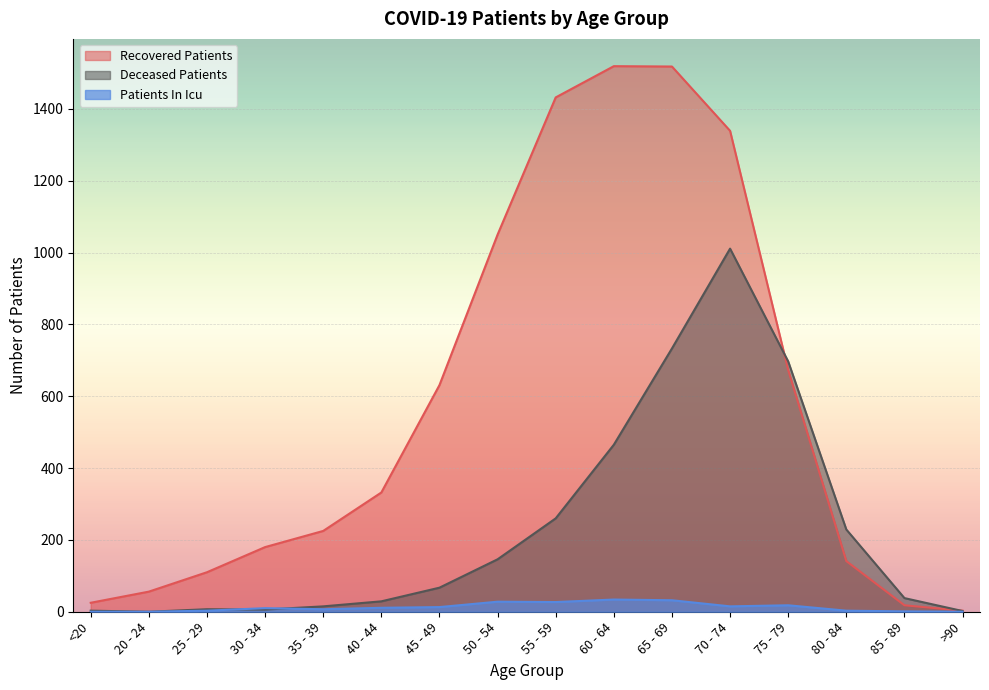

Reading left to right, transcribe all the data shown in this chart.

recovered_patients: 25	56	110	180	225	332	631	1050	1432	1519	1518	1339	673	141	18	3
deceased_patients: 3	0	7	6	15	29	67	146	260	465	733	1011	697	229	38	2
patients_in_icu: 0	0	3	10	7	11	13	28	27	34	32	15	18	3	1	0